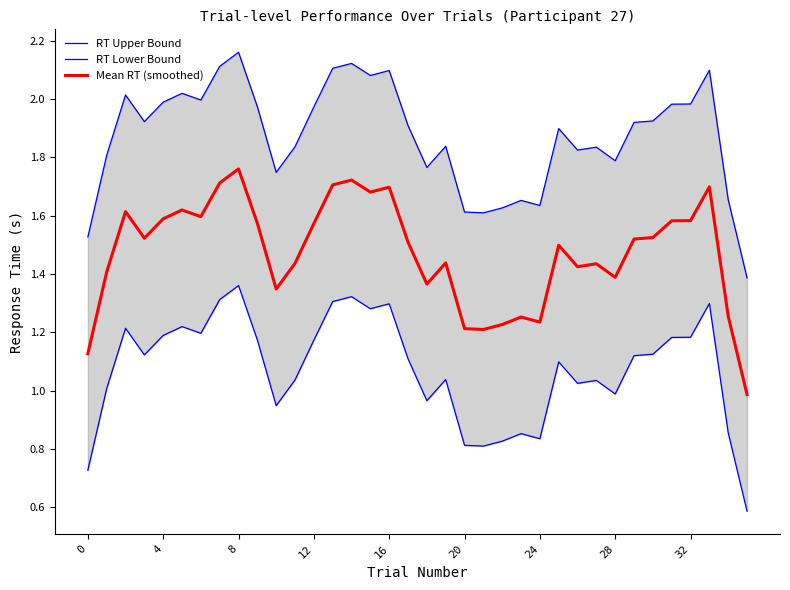

Reading left to right, what are all the values shown in this chart?

RT Upper Bound: 1.5	1.8	2.0	1.9	2.0	2.0	2.0	2.1	2.2	2.0	1.7	1.8	2.0	2.1	2.1	2.1	2.1	1.9	1.8	1.8	1.6	1.6	1.6	1.7	1.6	1.9	1.8	1.8	1.8	1.9	1.9	2.0	2.0	2.1	1.7	1.4
RT Lower Bound: 0.7	1.0	1.2	1.1	1.2	1.2	1.2	1.3	1.4	1.2	0.9	1.0	1.2	1.3	1.3	1.3	1.3	1.1	1.0	1.0	0.8	0.8	0.8	0.9	0.8	1.1	1.0	1.0	1.0	1.1	1.1	1.2	1.2	1.3	0.9	0.6
Mean RT (smoothed): 1.1	1.4	1.6	1.5	1.6	1.6	1.6	1.7	1.8	1.6	1.3	1.4	1.6	1.7	1.7	1.7	1.7	1.5	1.4	1.4	1.2	1.2	1.2	1.3	1.2	1.5	1.4	1.4	1.4	1.5	1.5	1.6	1.6	1.7	1.3	1.0